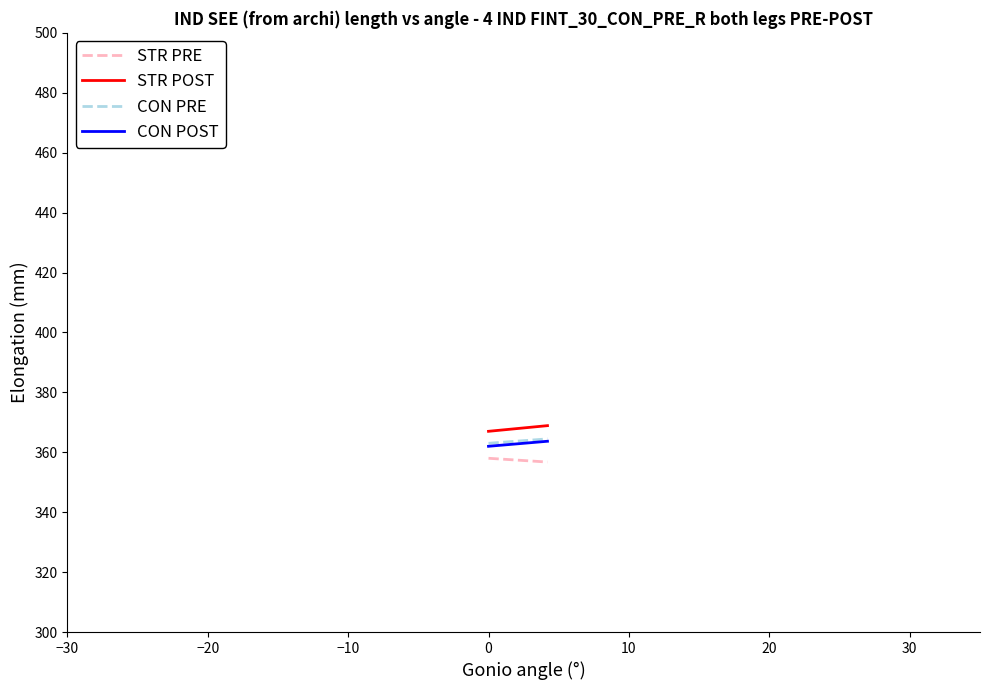

Does the chart have visible grid lines?

No